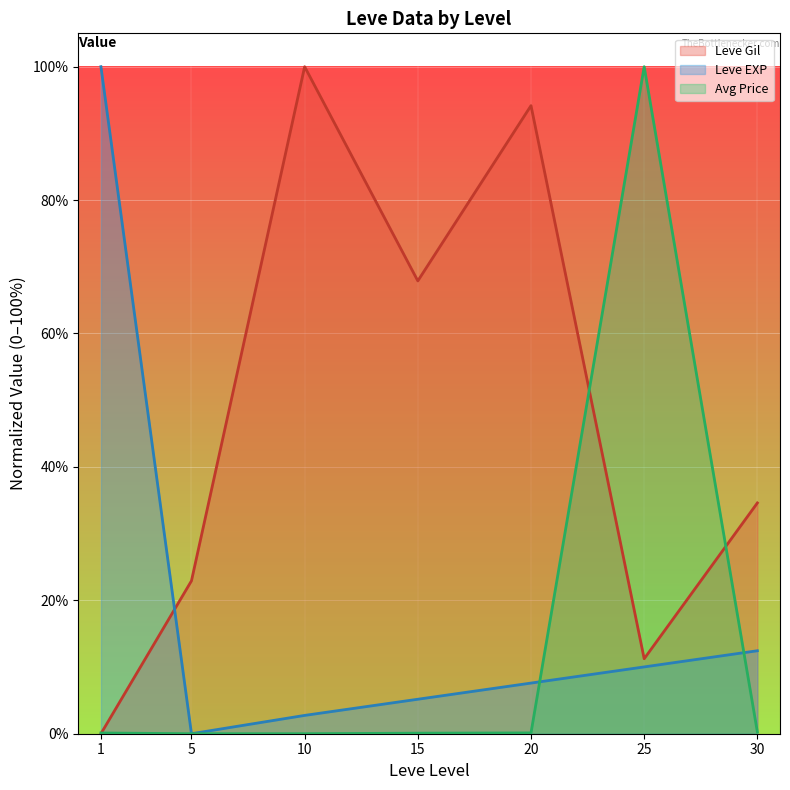

Where is the first local minimum for Leve EXP (line)?

5